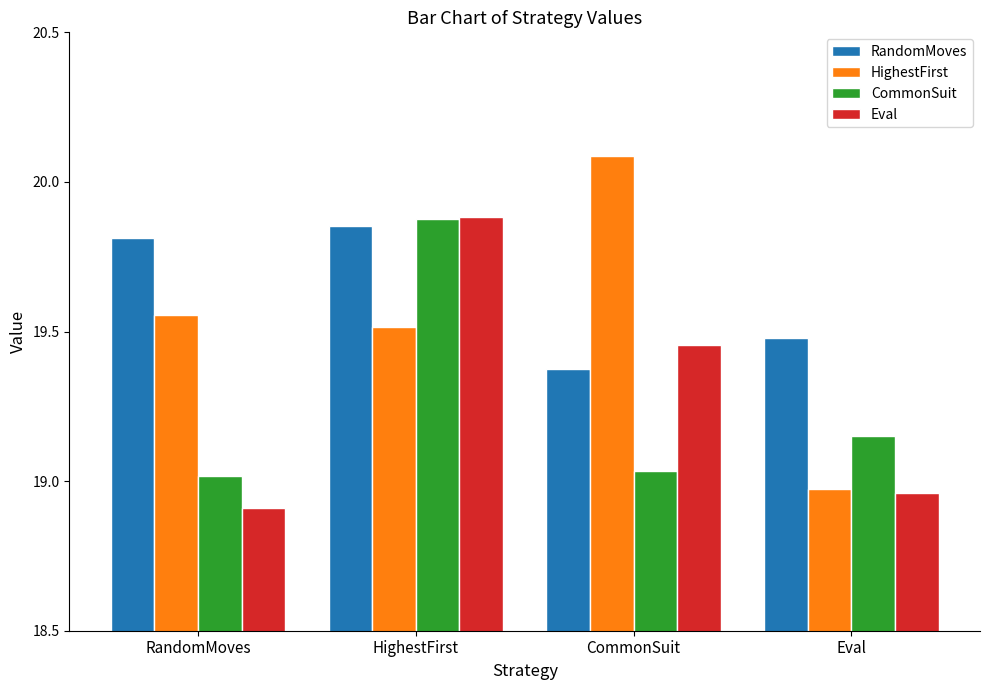

At CommonSuit, list the series in order from smallest to largest.

CommonSuit, RandomMoves, Eval, HighestFirst